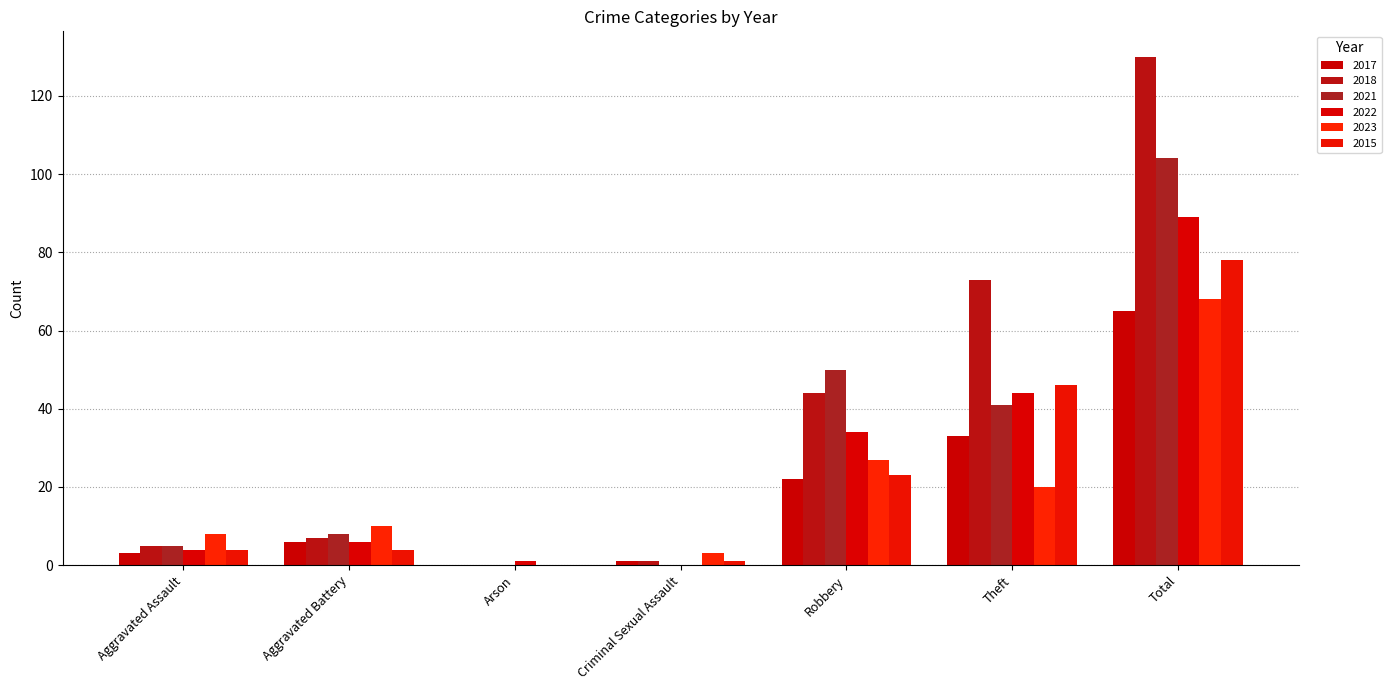

Which series has the largest range (max minus min)?

2018